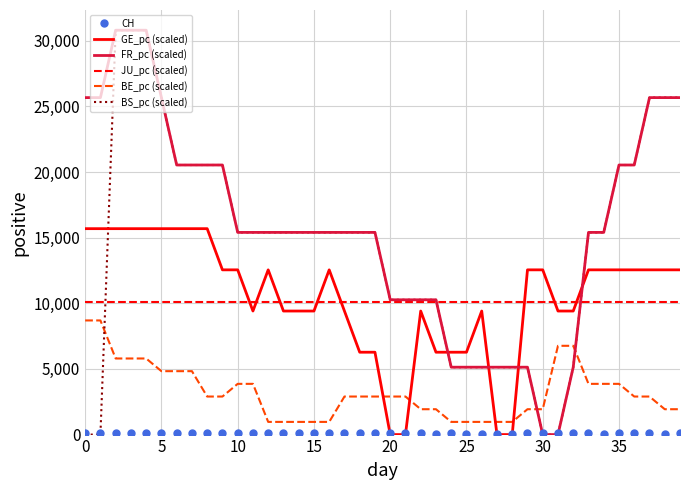

How many times do BS_pc (scaled) and BE_pc (scaled) cross each other?

3